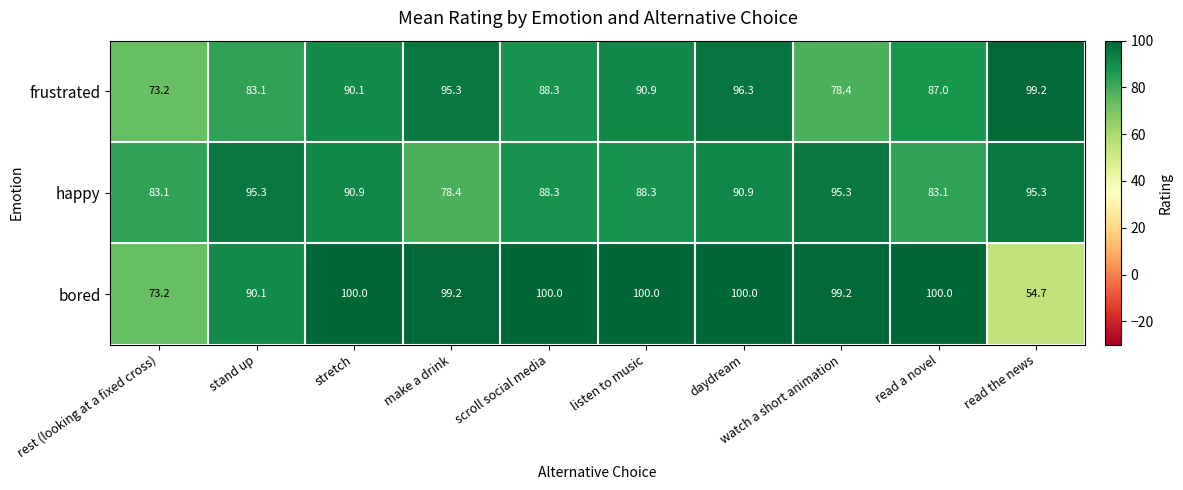

Rank the series by their average value, from highest to lowest.

bored, happy, frustrated